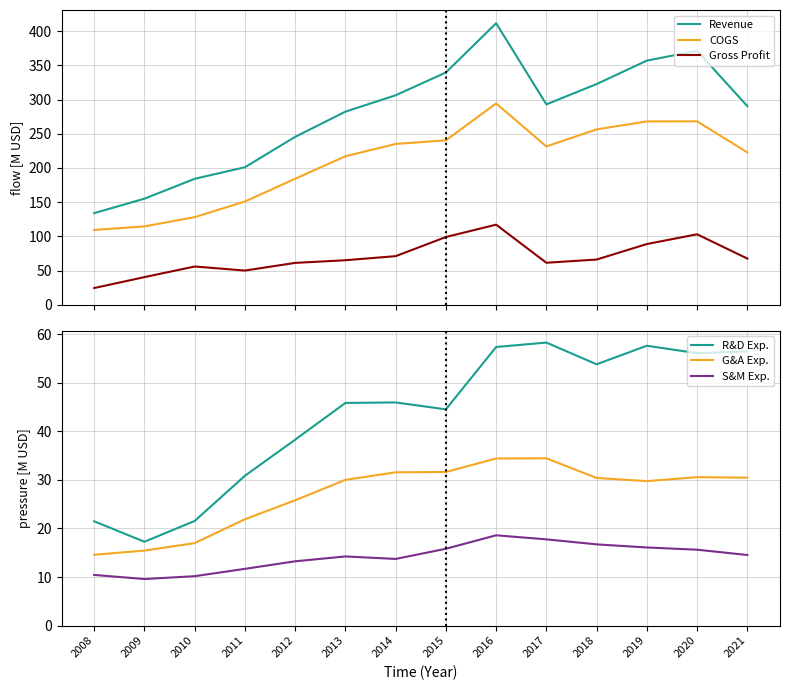

The COGS series shows 114.6 at 2009. True or false?

True